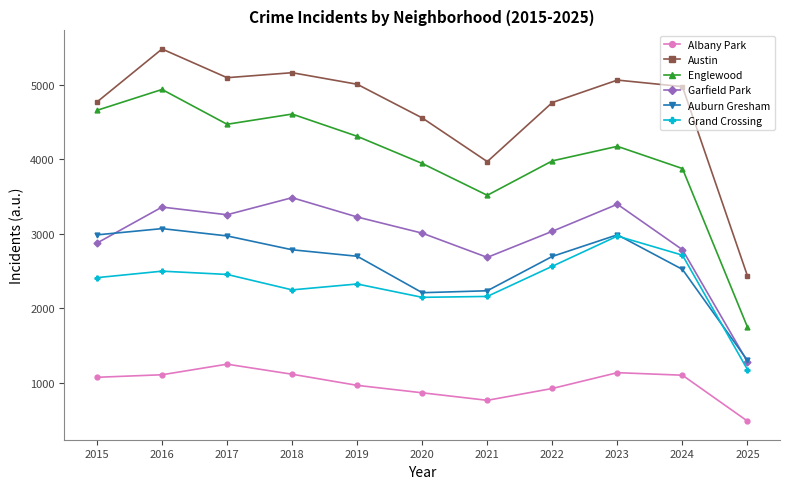

What is the sum of all Austin values?

51283